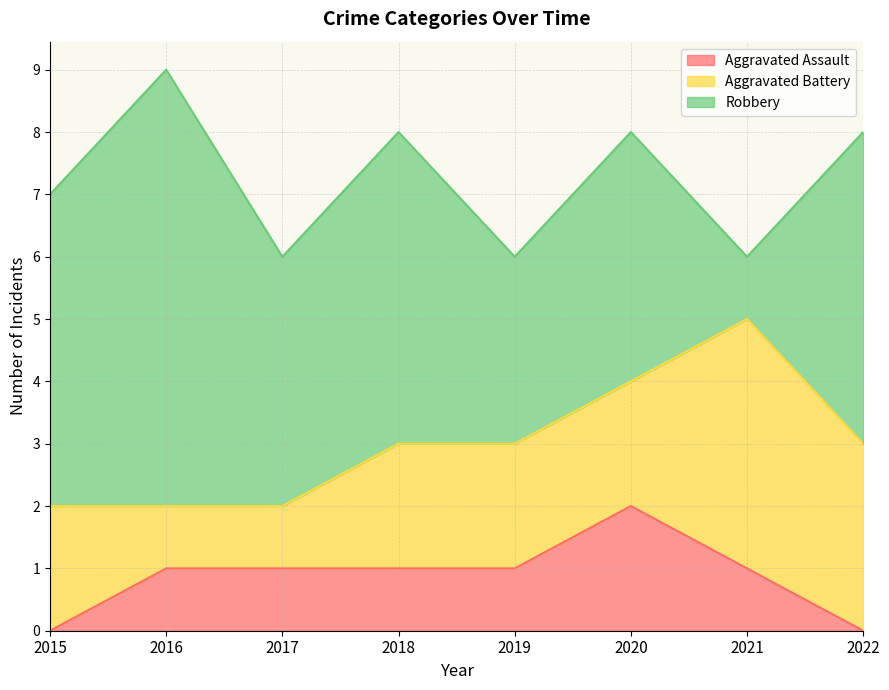

Reading left to right, list all the values displayed in this chart.

Aggravated Assault: 0	1	1	1	1	2	1	0
Aggravated Battery: 2	1	1	2	2	2	4	3
Robbery: 5	7	4	5	3	4	1	5